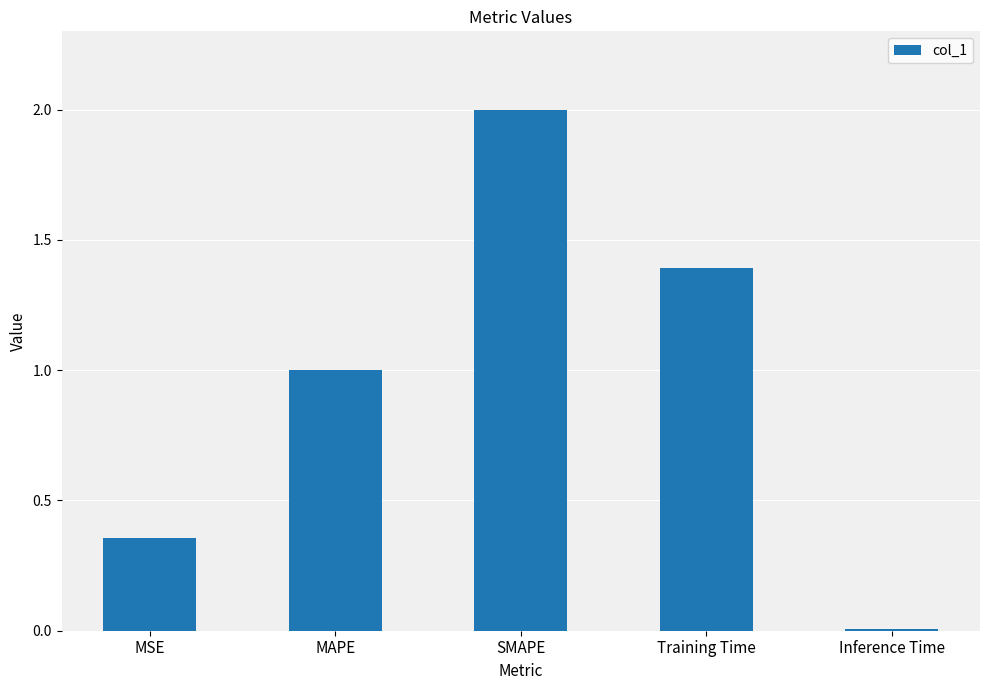

The chart shows a value of 0.0 at Inference Time. True or false?

True